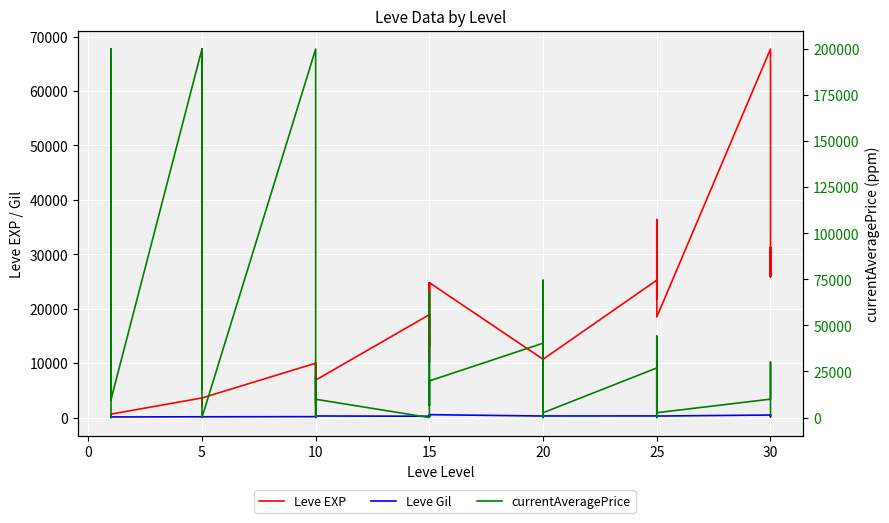

Reading left to right, list all the values displayed in this chart.

Leve EXP: 630	1	450	720	630	3600	2230	3040	3600	1980	3600	3600	9990	7880	7880	2230	9990	6880	18910	13040	24790	10100	13040	24790	10710	12960	18290	21600	8990	10710	25250	25250	21830	25250	36390	18490	67730	25900	31330	25900
Leve Gil: 113	116	112	112	113	139	170	169	139	140	139	139	168	288	250	168	293	288	245	173	529	223	173	529	280	166	192	290	105	292	296	252	268	298	485	277	463	532	151	355
currentAveragePrice: 63	200000	18475	10212	9752	200000	22079	15570	200000	100004	200000	5	200000	13297	9752	22499	0	9916	0	68002	20000	7800	6500	19895	40347	0	40000	74504	68002	2622	26908	6019	0	3166	44156	2622	9990	30000	27614	1487